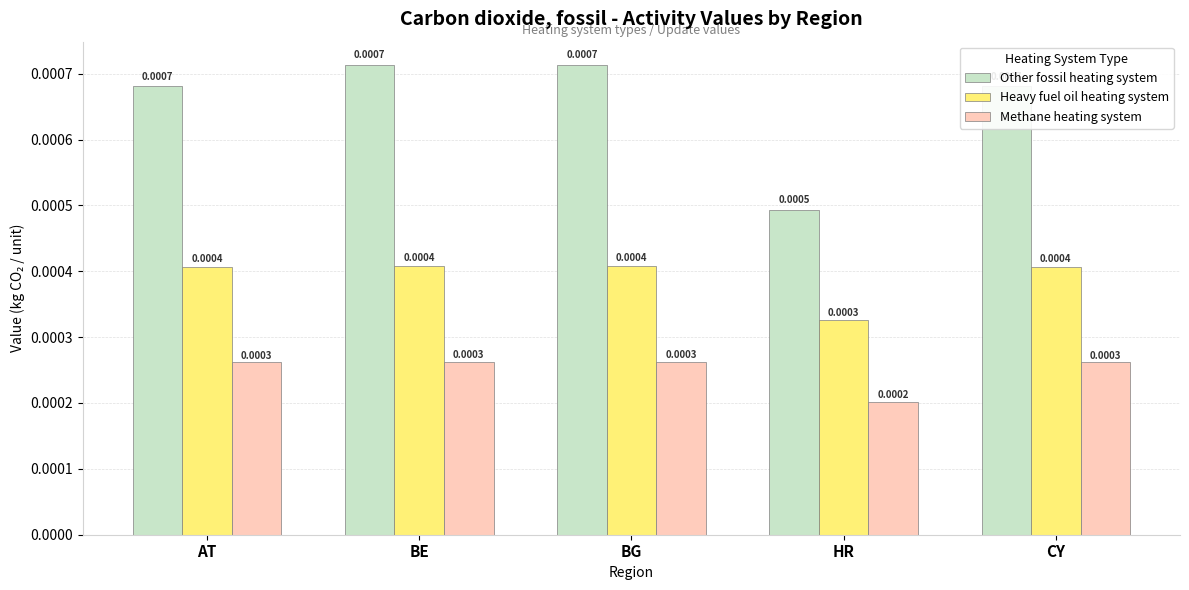

Which series has the largest total across all categories?

Other fossil heating system